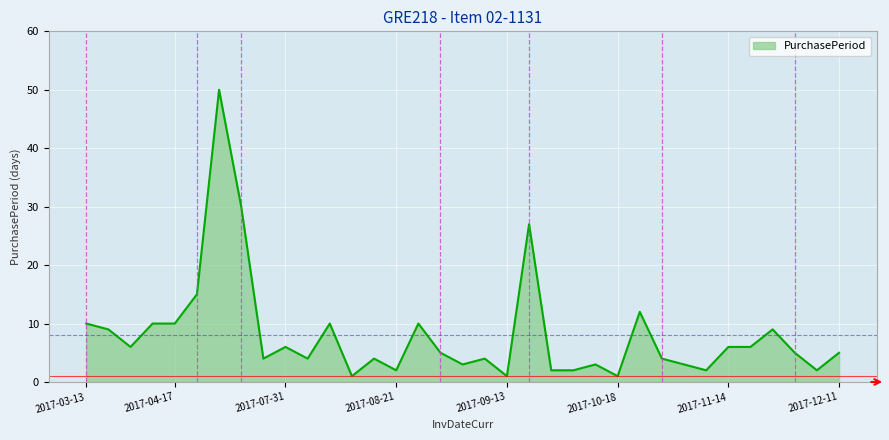

What is the greatest value displayed?

50